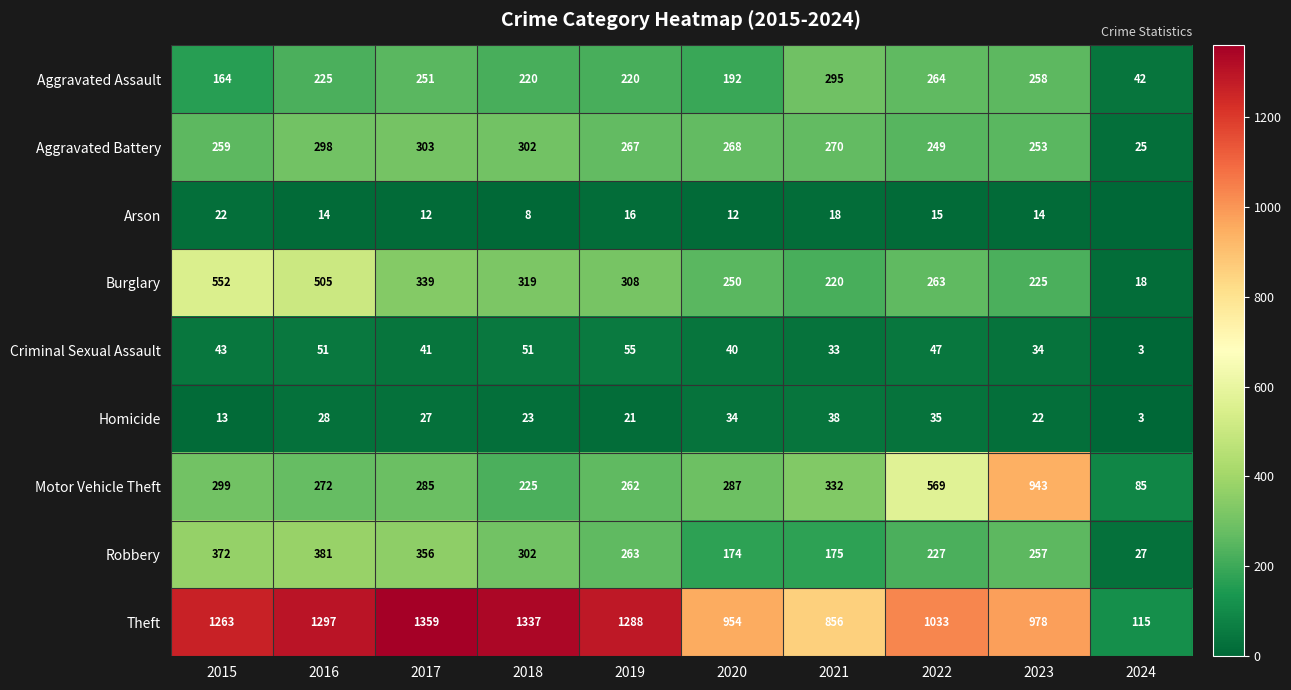

List the labels in order of Theft value, largest first.

2017, 2018, 2016, 2019, 2015, 2022, 2023, 2020, 2021, 2024